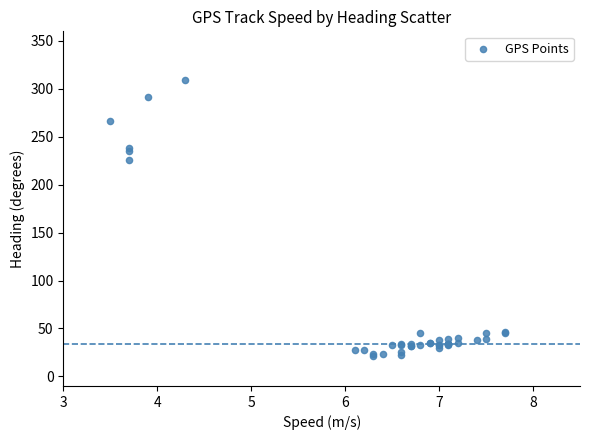

What Y value in the scatter plot is closest to 165?

225.9